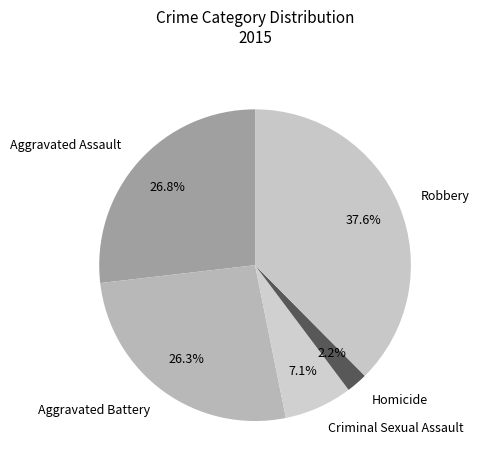

Is it true that Criminal Sexual Assault is 1% of the pie?

False